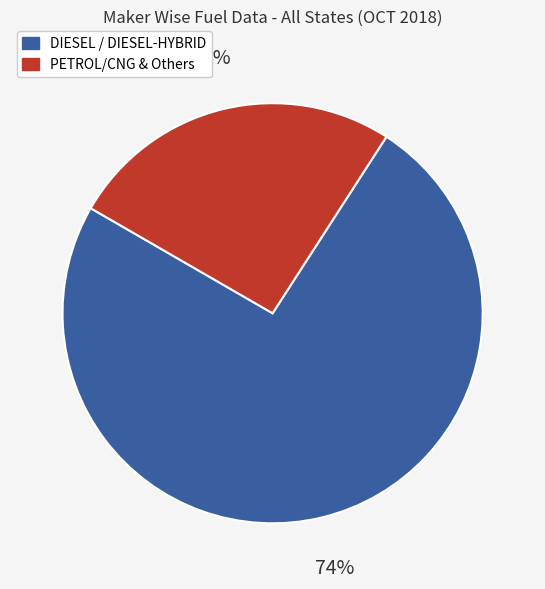

Rank the categories by value from lowest to highest.

PETROL/CNG & Others, DIESEL / DIESEL-HYBRID